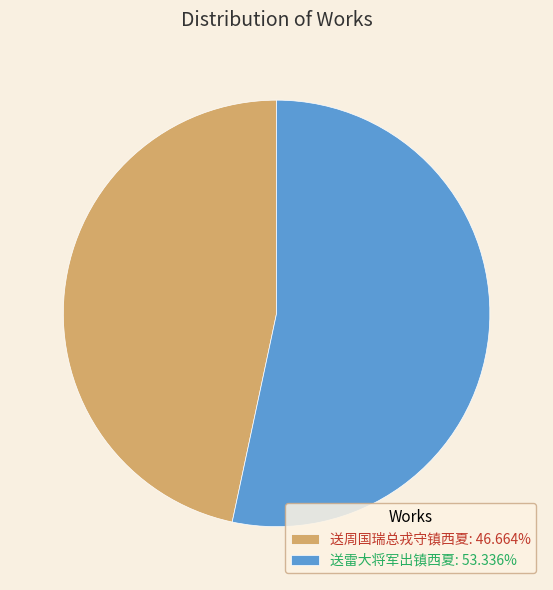

Count the number of slices in the pie.

2